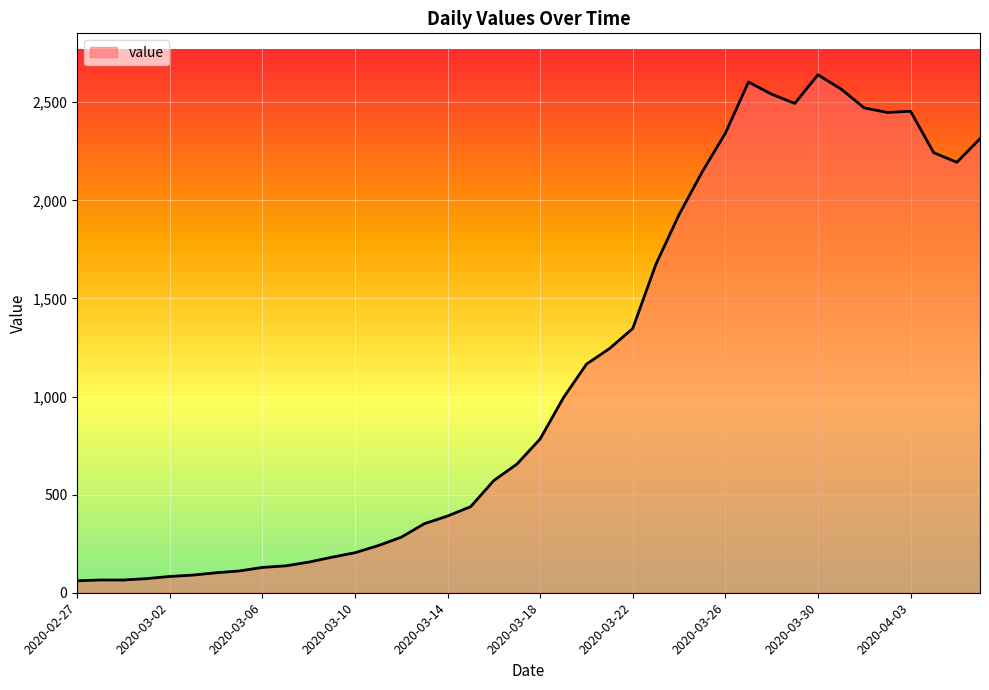

How many lines are shown in the chart?

1